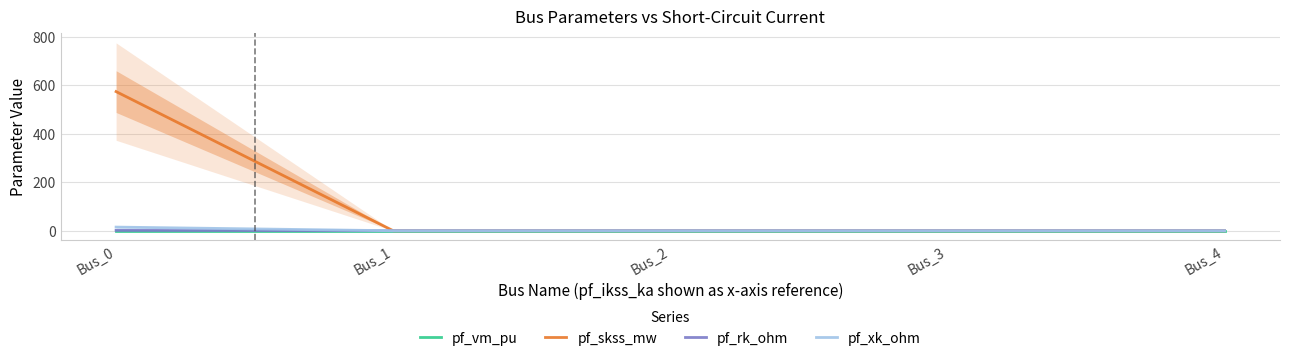

Which series has the largest total across all categories?

pf_skss_mw